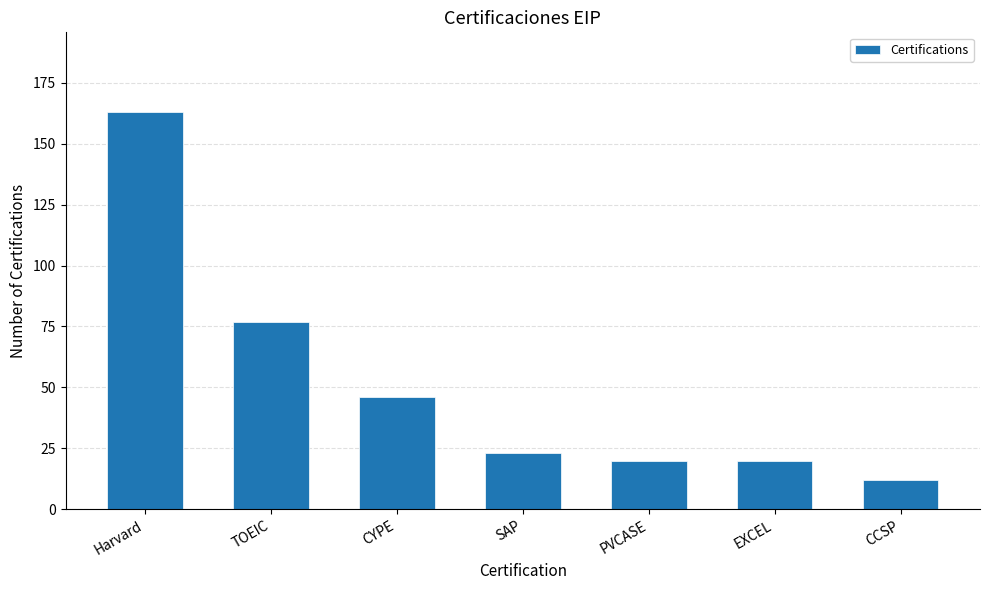

Does the chart contain any negative values?

No